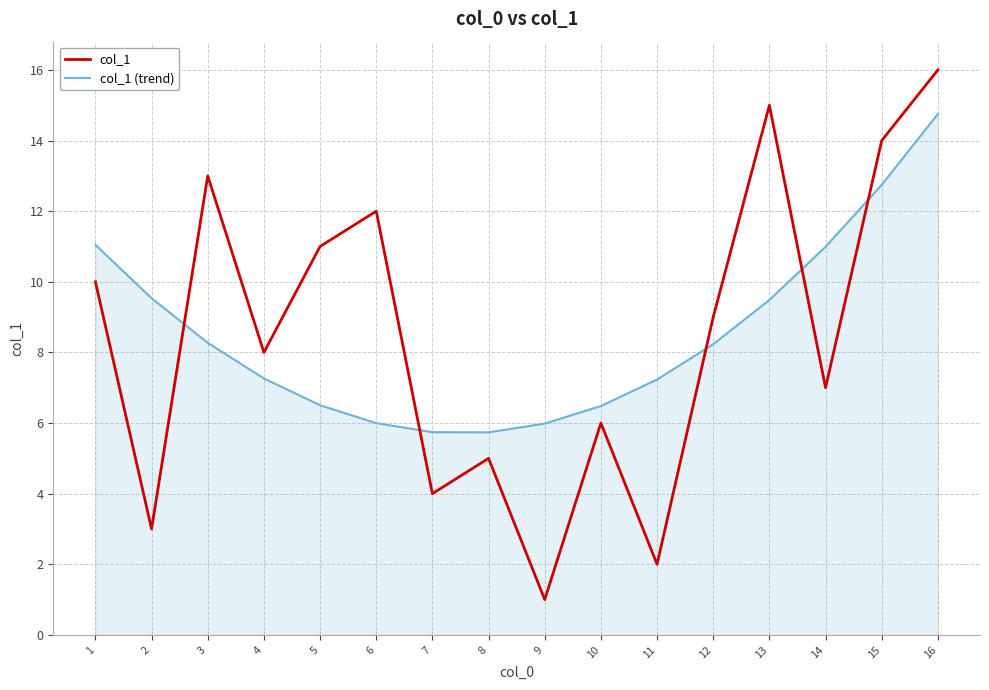

What is the difference between the maximum and minimum values in the col_1 (trend) series?

9.0